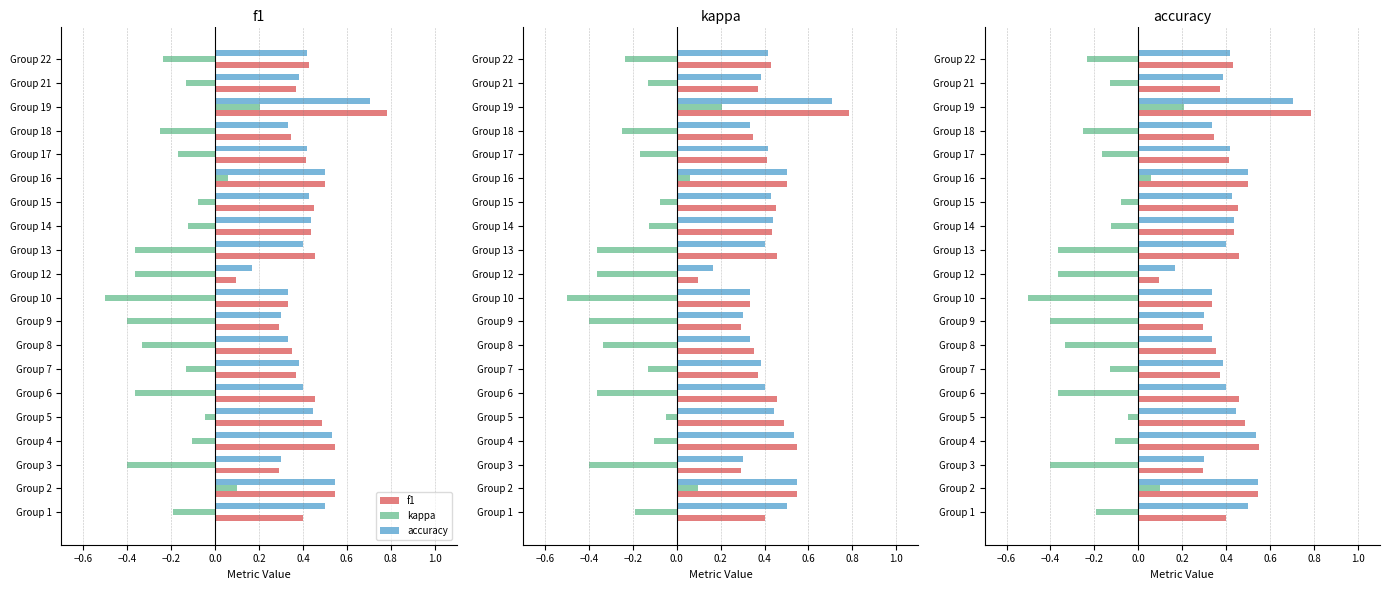

The value of accuracy at Group 3 is 0.3. True or false?

True